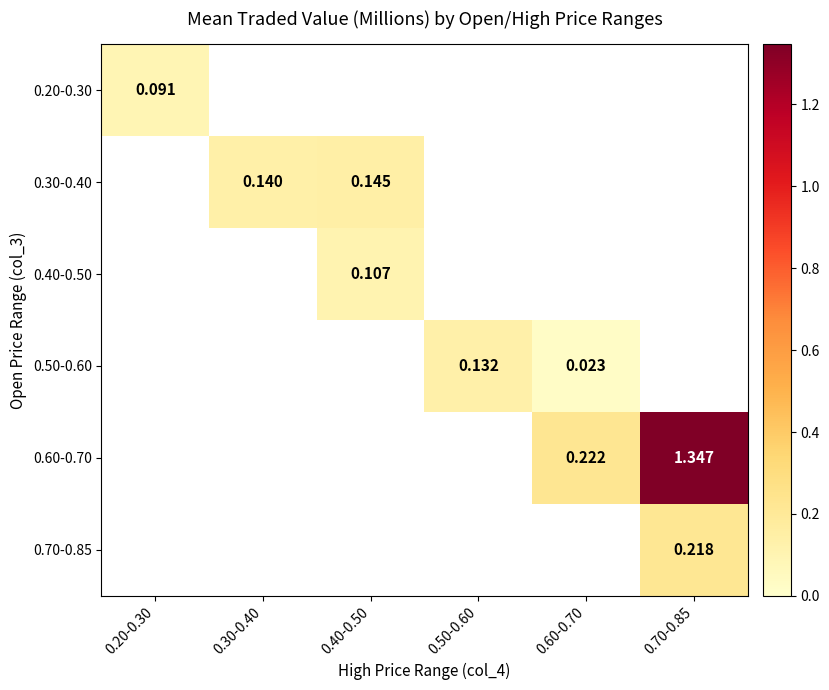

At how many categories does at least one series exceed 0?

6